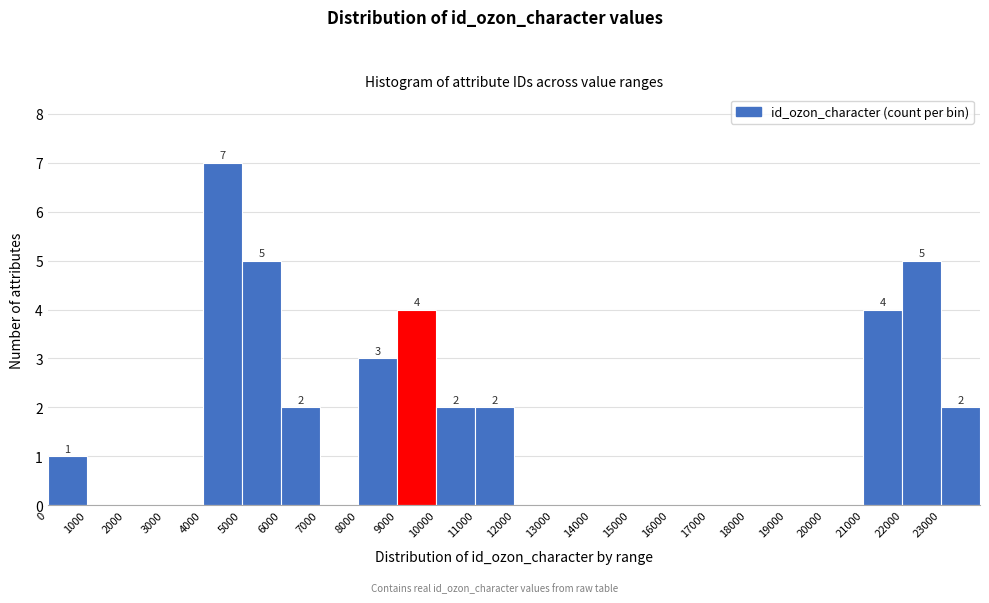

Which range on the x-axis has the tallest bar?

4000 to 5000